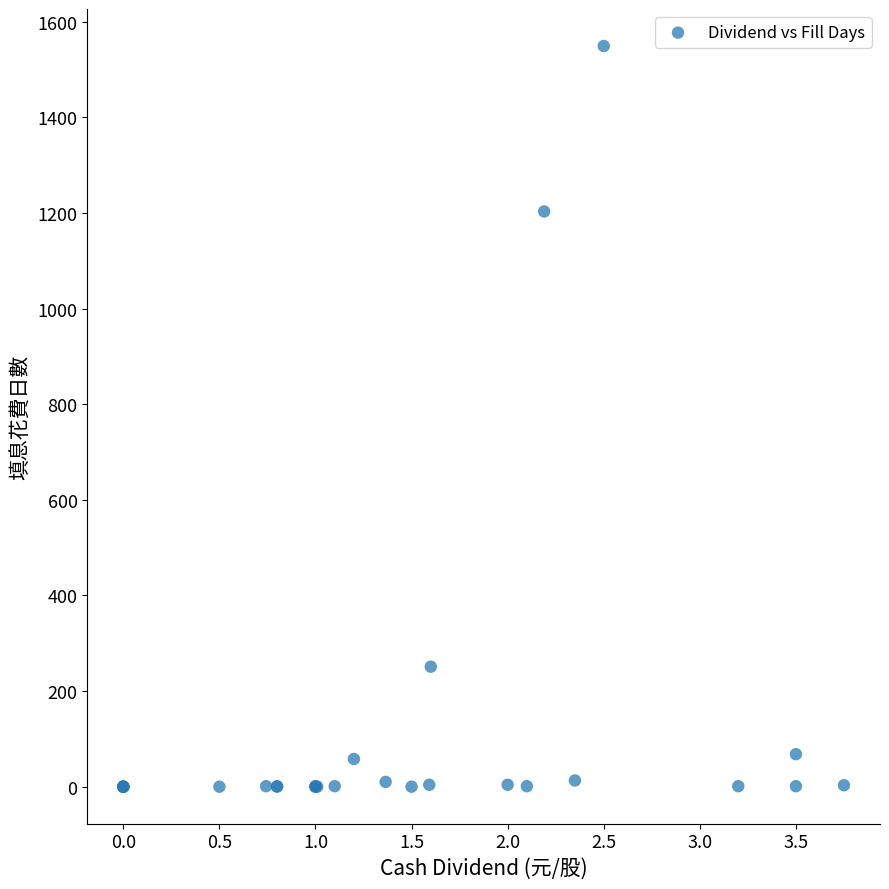

What Y value in the scatter plot is closest to 774?

1203